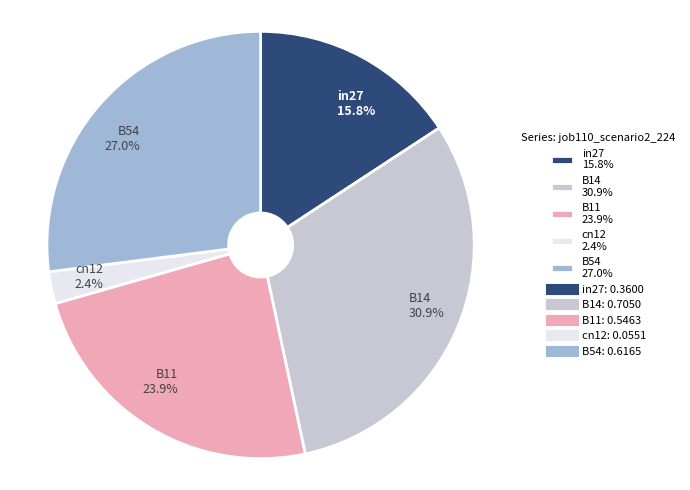

Is there a majority slice in this chart?

No